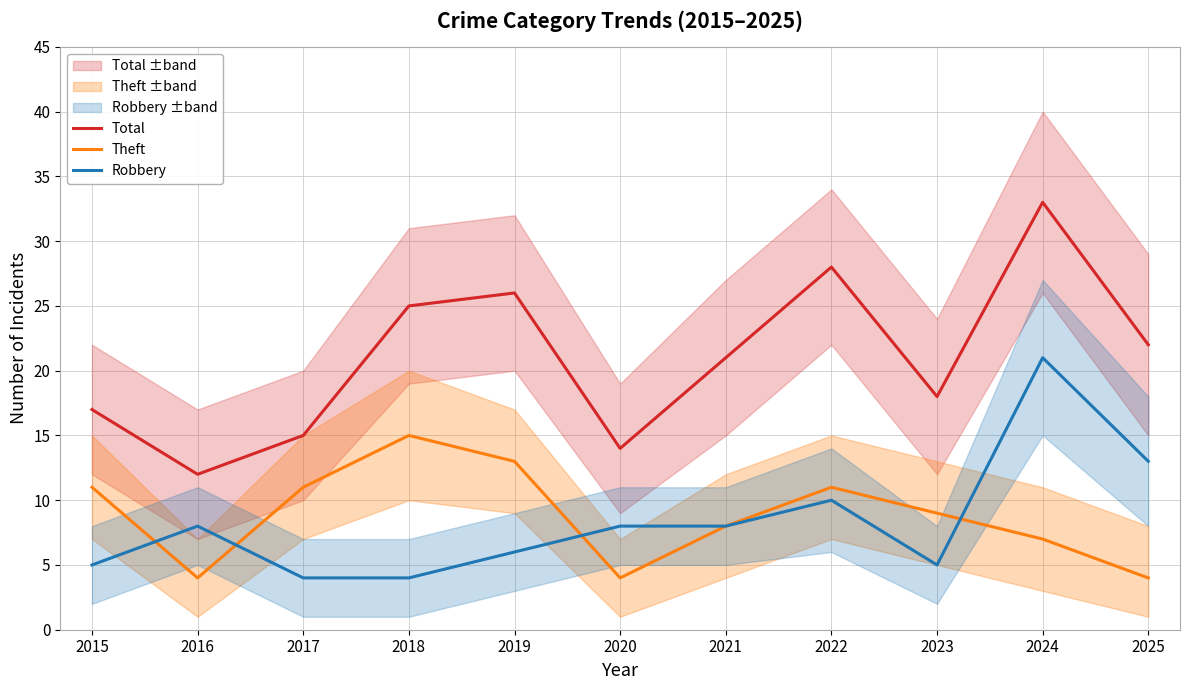

Is this an area chart (filled region under the line)?

No